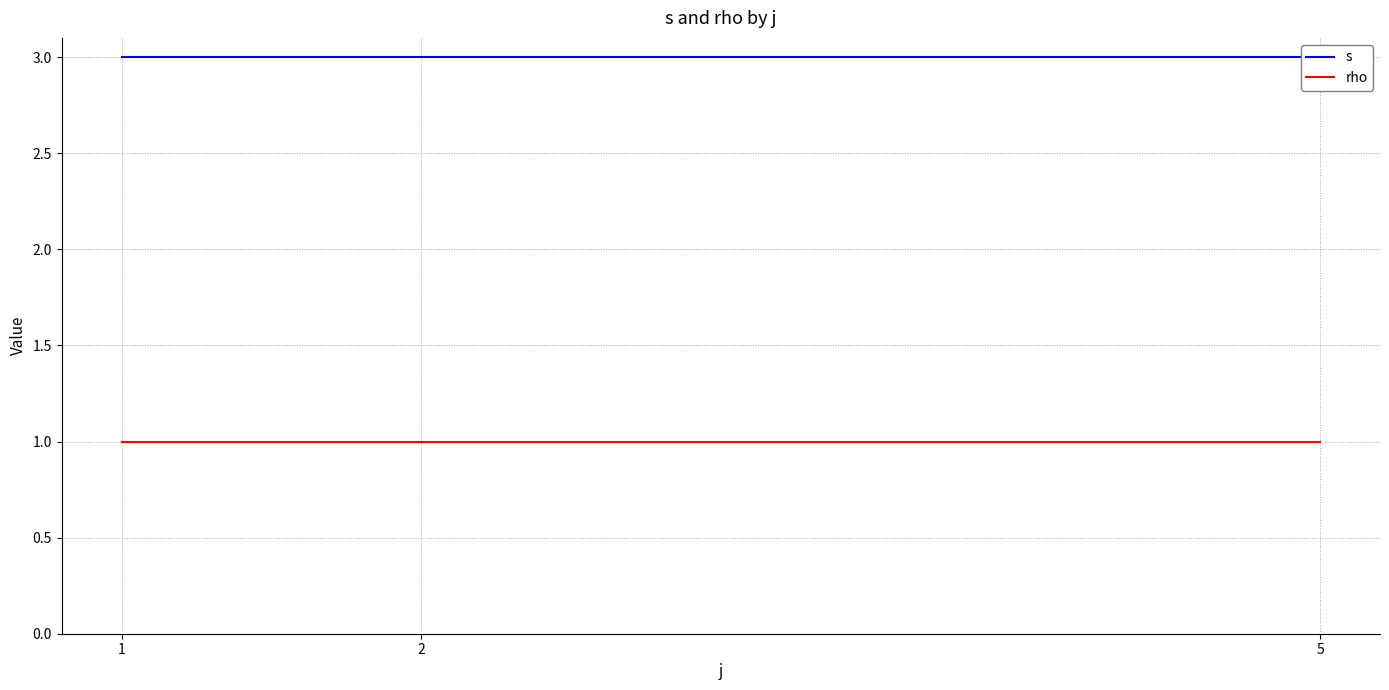

Which has a higher value, 2 or 1?

2